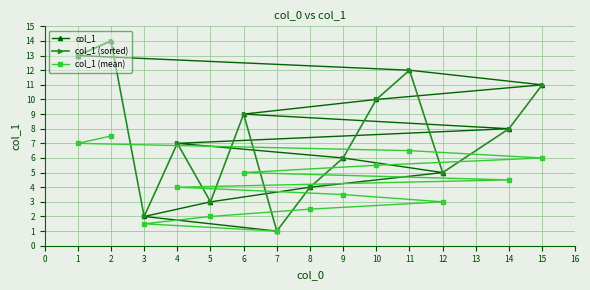

What are all the series names shown in the legend?

col_1, col_1 (sorted), col_1 (mean)